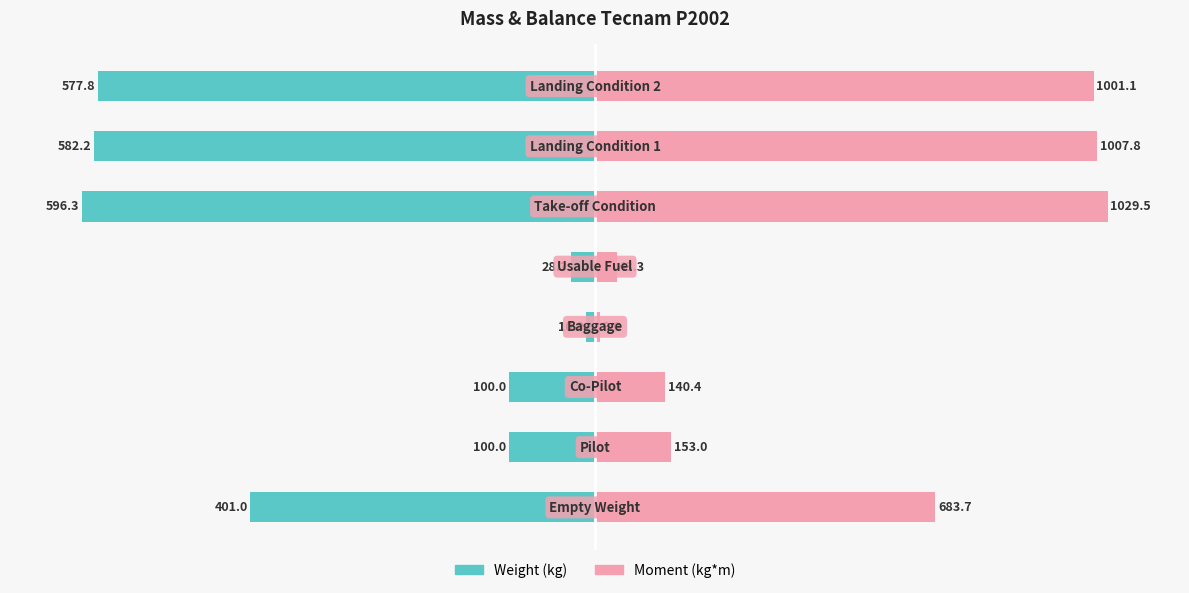

What are all the series names shown in the legend?

Weight (kg), Moment (kg*m)